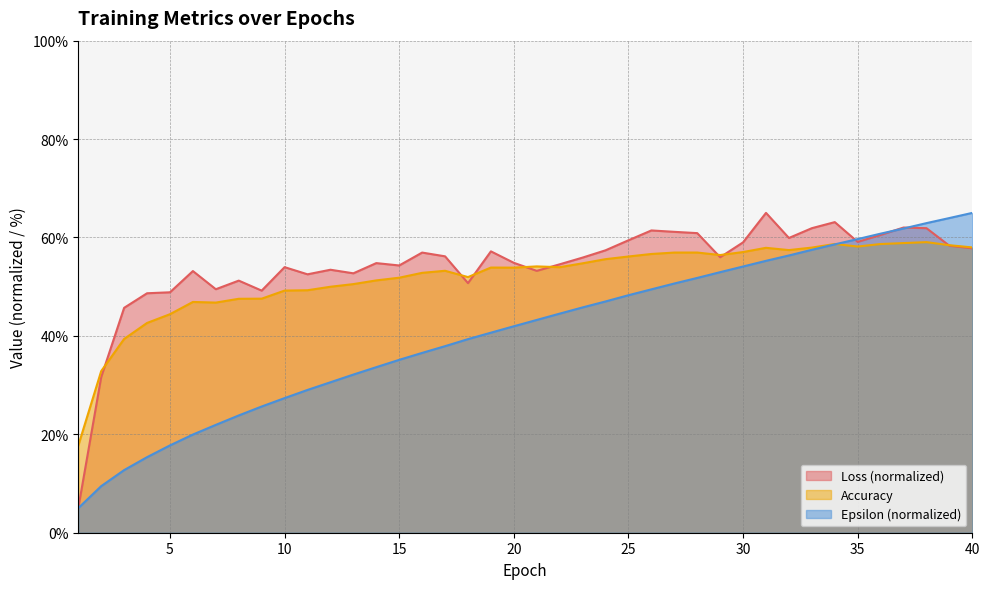

Between 32 and 7, which is larger?

32